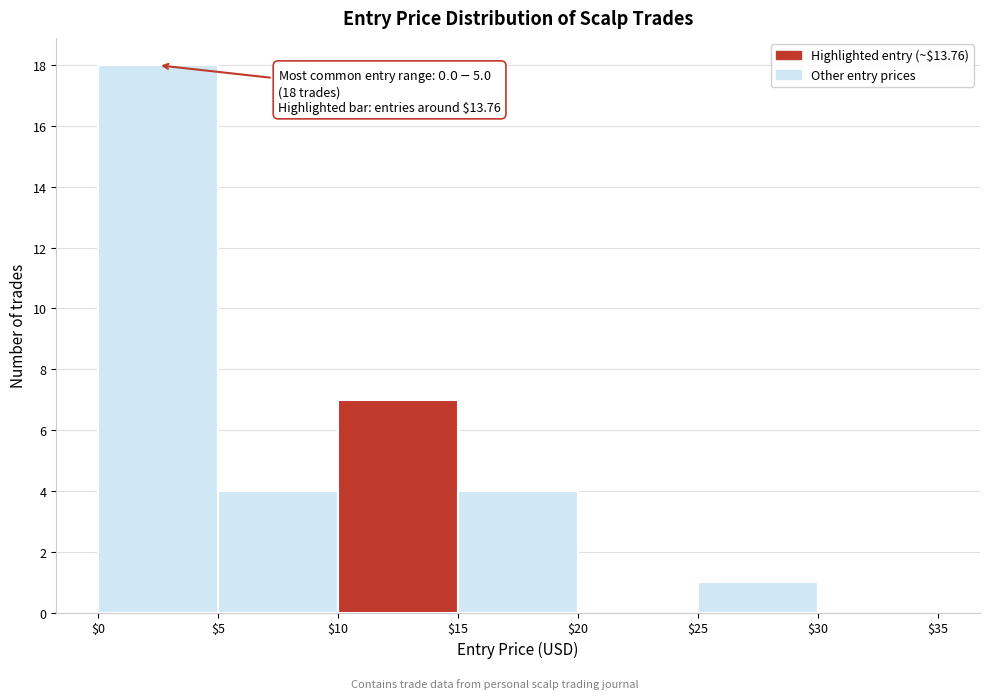

Which range on the x-axis has the tallest bar?

$0 to $5